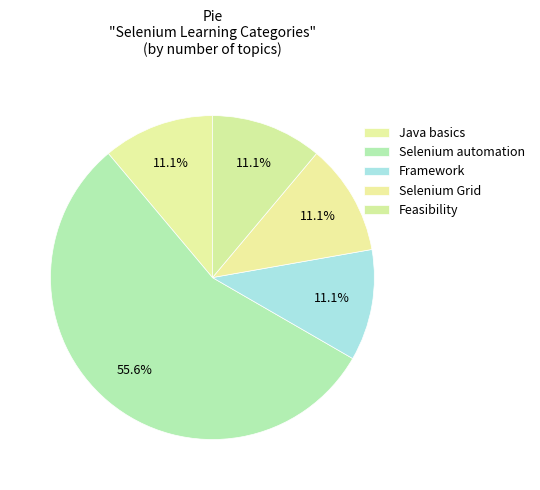

True or false: Feasibility accounts for 11% of the total.

True